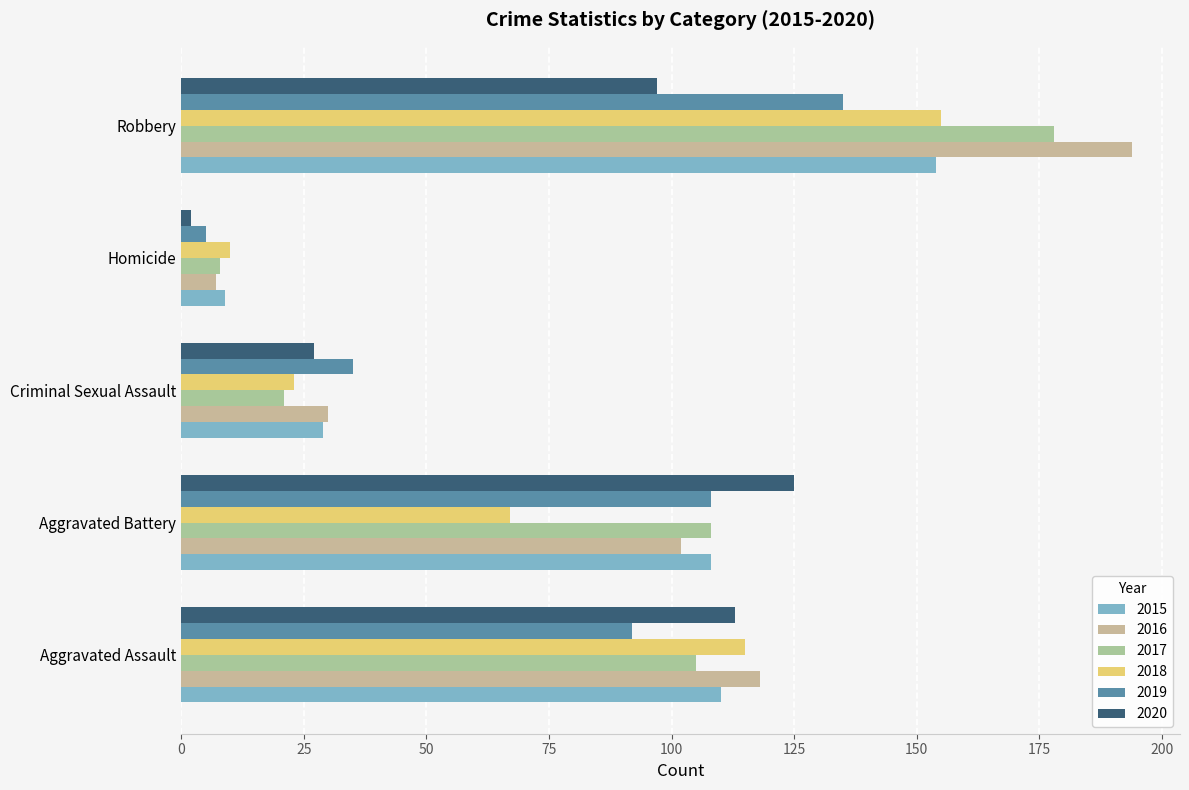

How many distinct data groups are displayed?

6